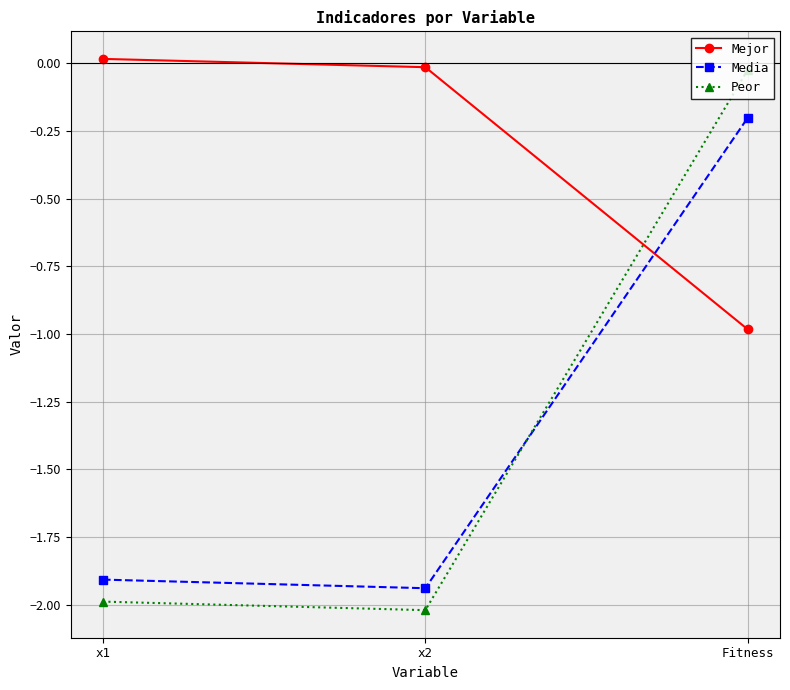

Rank the series at Fitness from highest to lowest value.

Peor, Media, Mejor